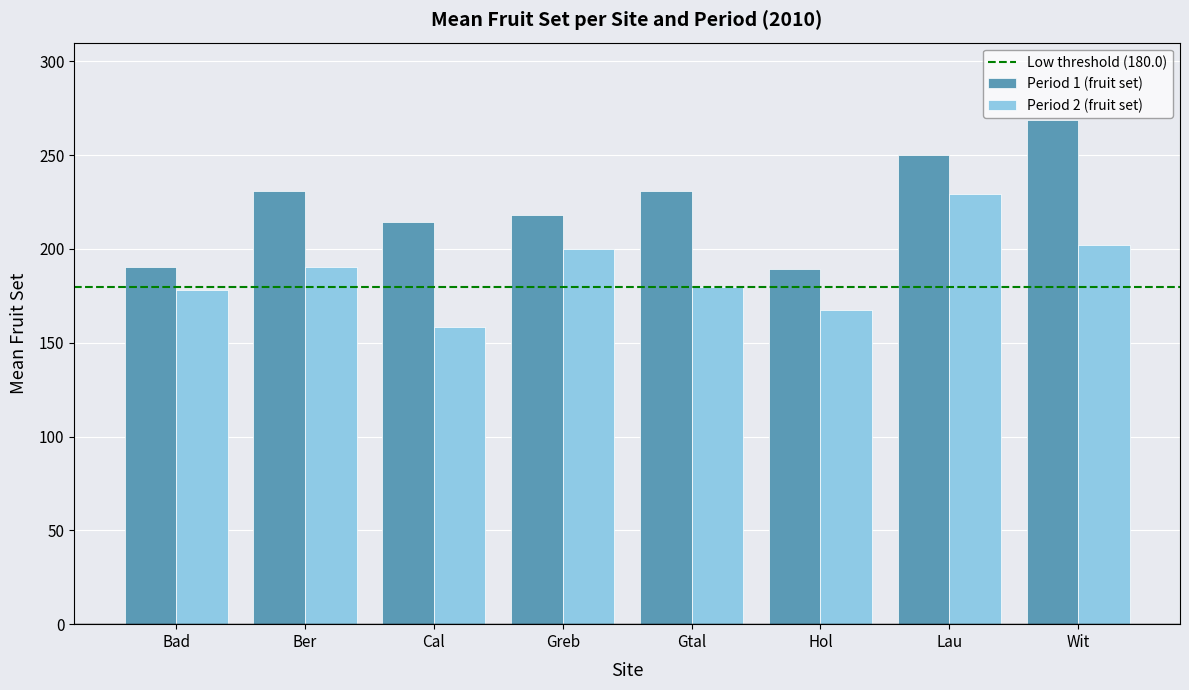

At how many categories does at least one series exceed 246?

2